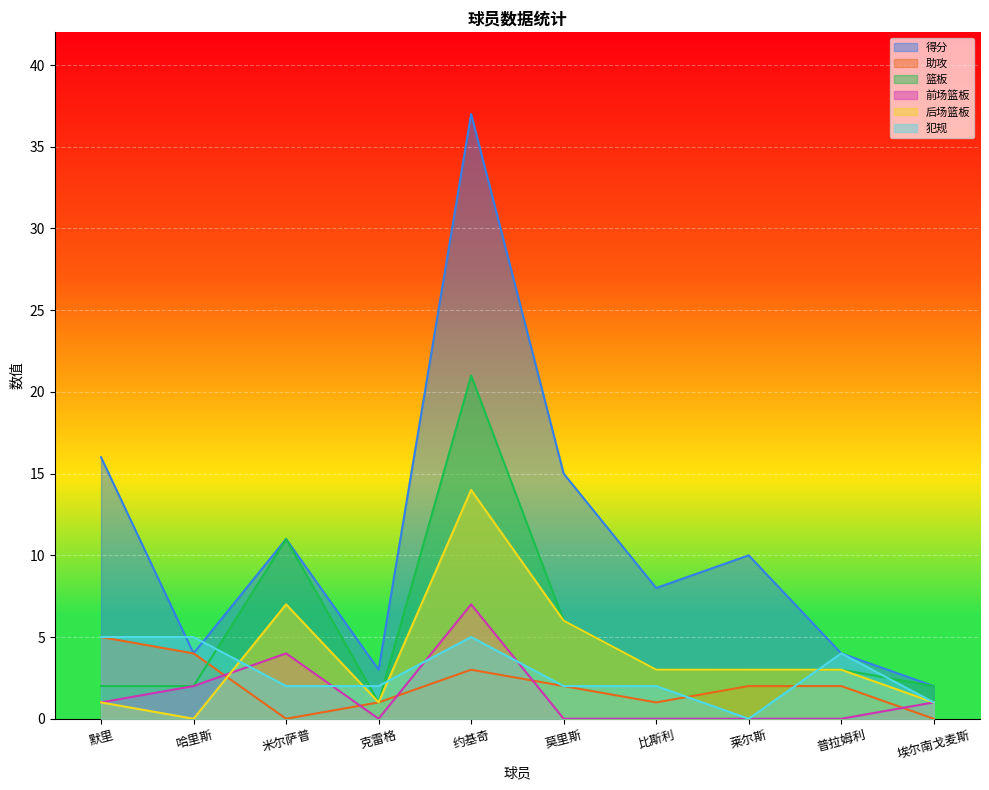

What position from the right is 默里?

10